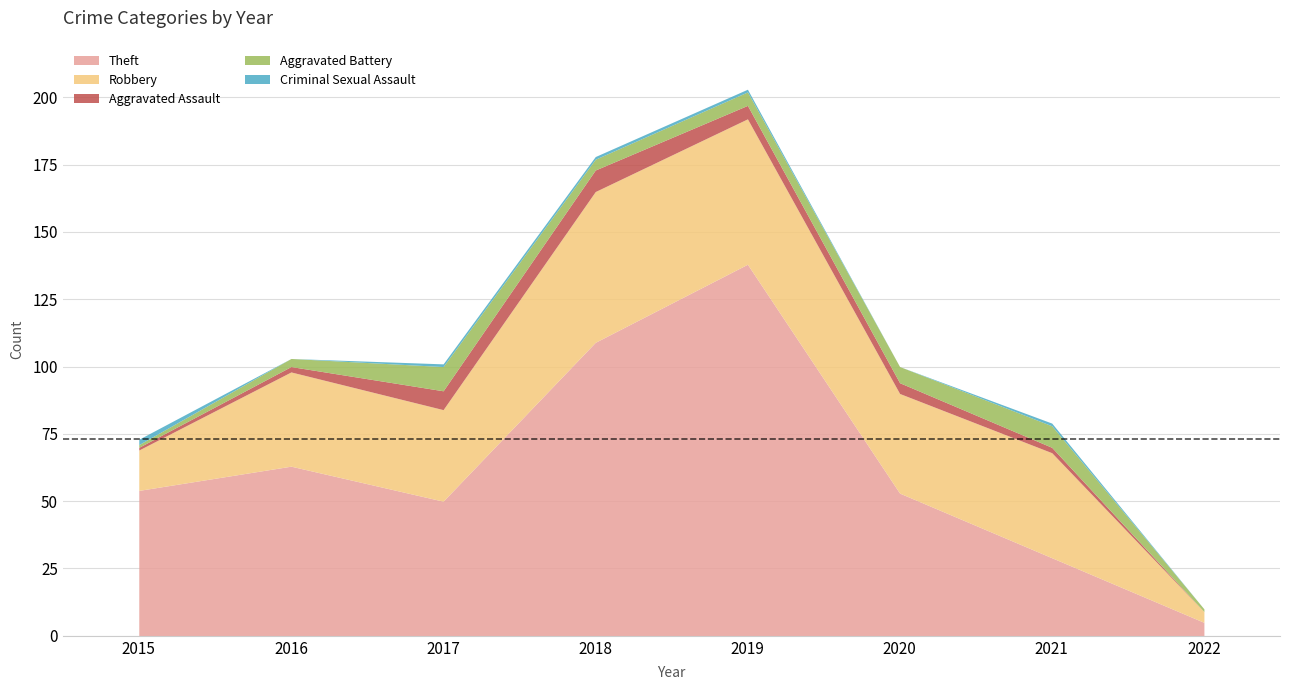

True or false: Theft and Criminal Sexual Assault intersect in this chart.

False